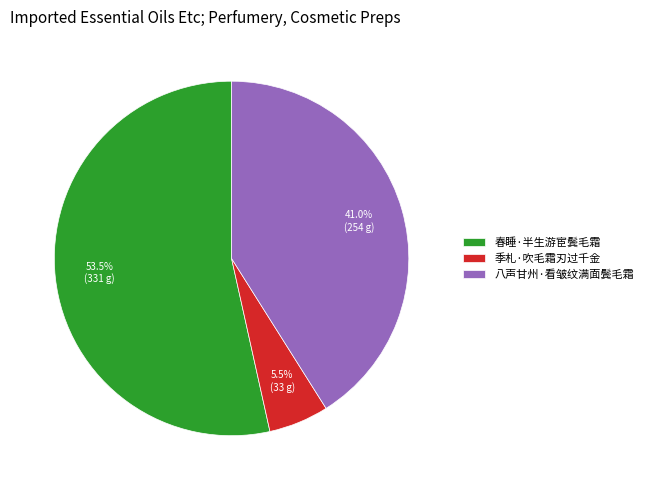

Does 春睡·半生游宦鬓毛霜 represent more than half of the total?

Yes